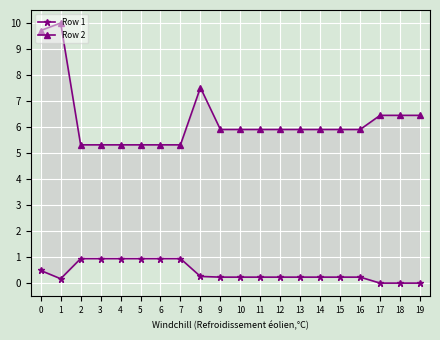

What is the difference between the highest and lowest values at 14?

5.7